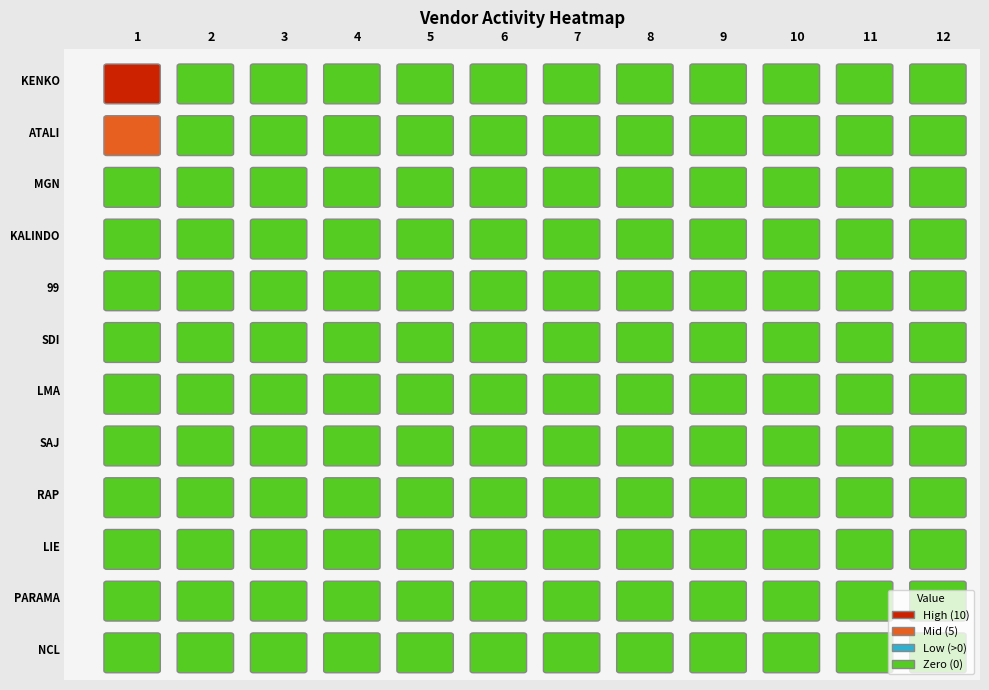

Reading right to left, transcribe all the data shown in this chart.

KENKO: 0	0	0	0	0	0	0	0	0	0	0	10
ATALI: 0	0	0	0	0	0	0	0	0	0	0	5
MGN: 0	0	0	0	0	0	0	0	0	0	0	0
KALINDO: 0	0	0	0	0	0	0	0	0	0	0	0
99: 0	0	0	0	0	0	0	0	0	0	0	0
SDI: 0	0	0	0	0	0	0	0	0	0	0	0
LMA: 0	0	0	0	0	0	0	0	0	0	0	0
SAJ: 0	0	0	0	0	0	0	0	0	0	0	0
RAP: 0	0	0	0	0	0	0	0	0	0	0	0
LIE: 0	0	0	0	0	0	0	0	0	0	0	0
PARAMA: 0	0	0	0	0	0	0	0	0	0	0	0
NCL: 0	0	0	0	0	0	0	0	0	0	0	0